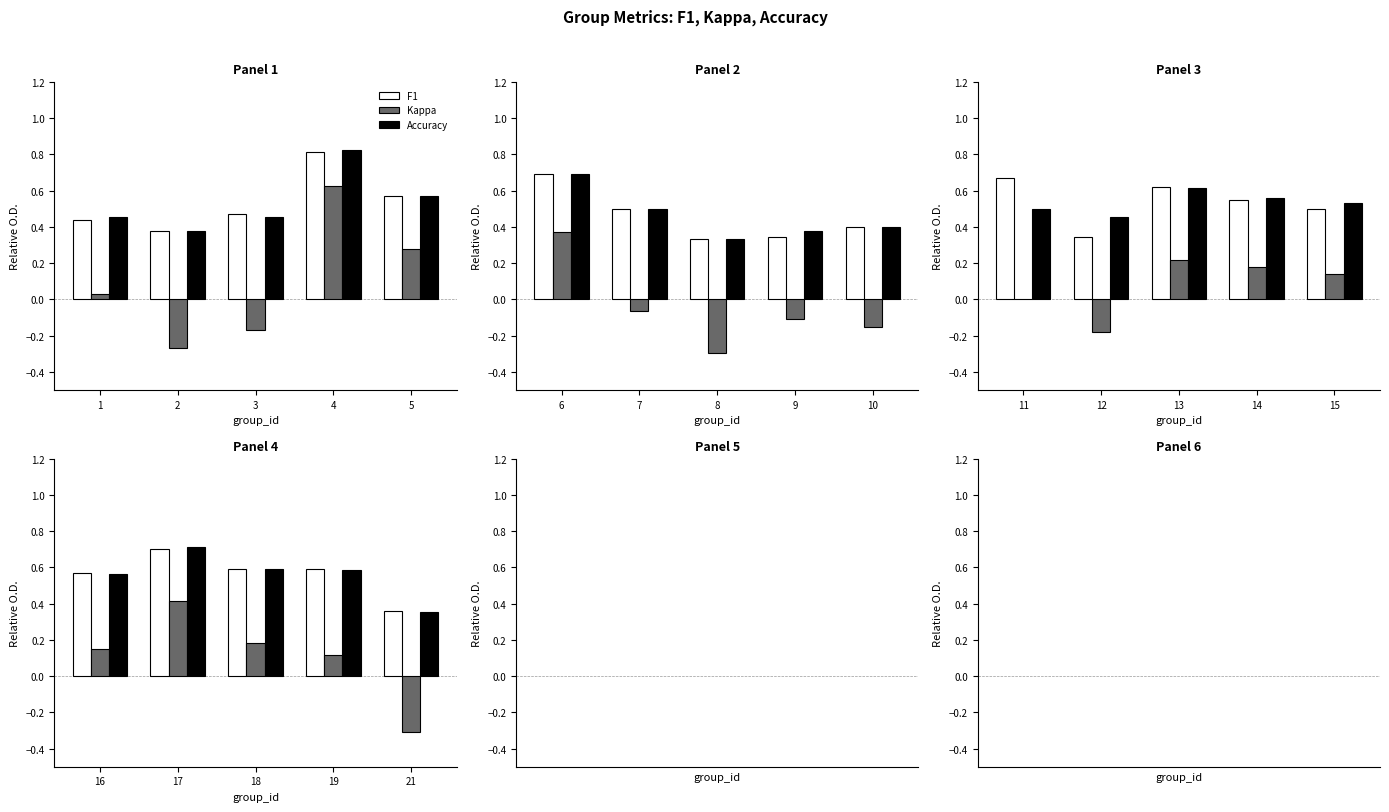

How many distinct data groups are displayed?

3